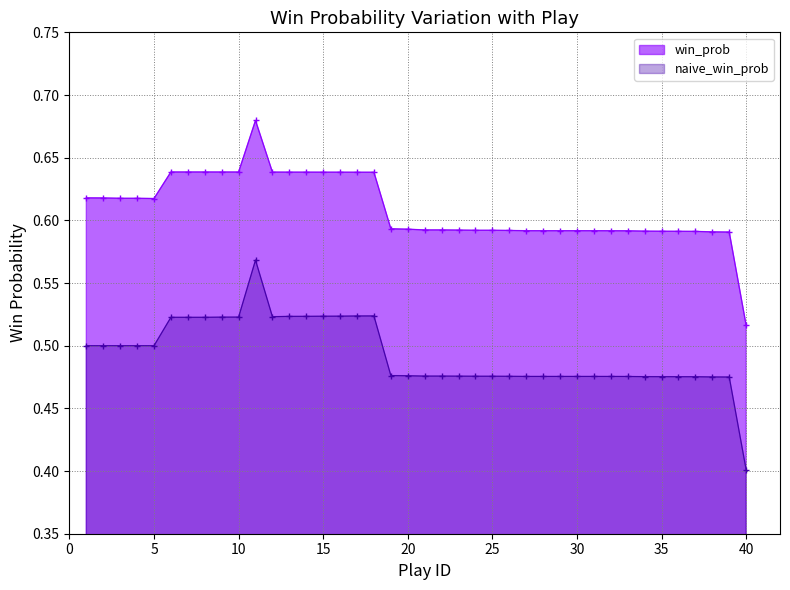

How many points are lower than both their immediate neighbors (excluding endpoints)?

2